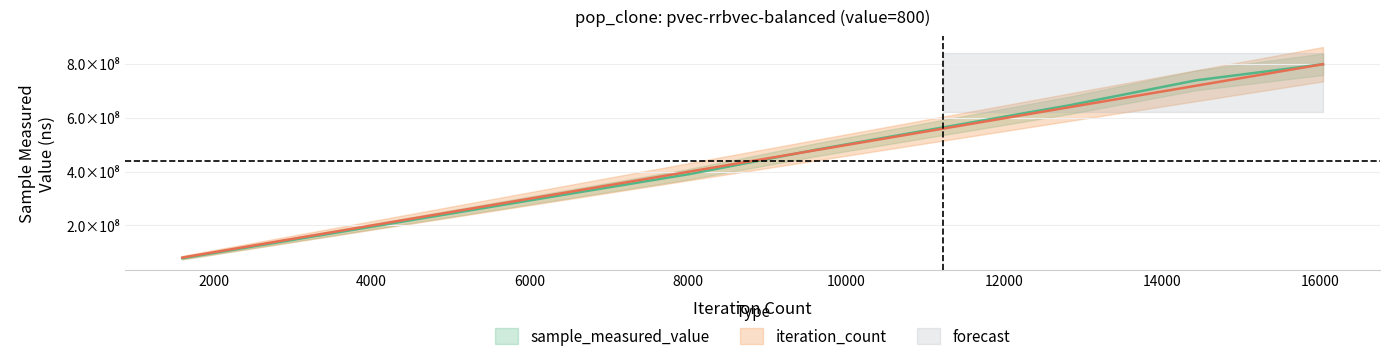

How many values in the iteration_count series are below 479923701?

5